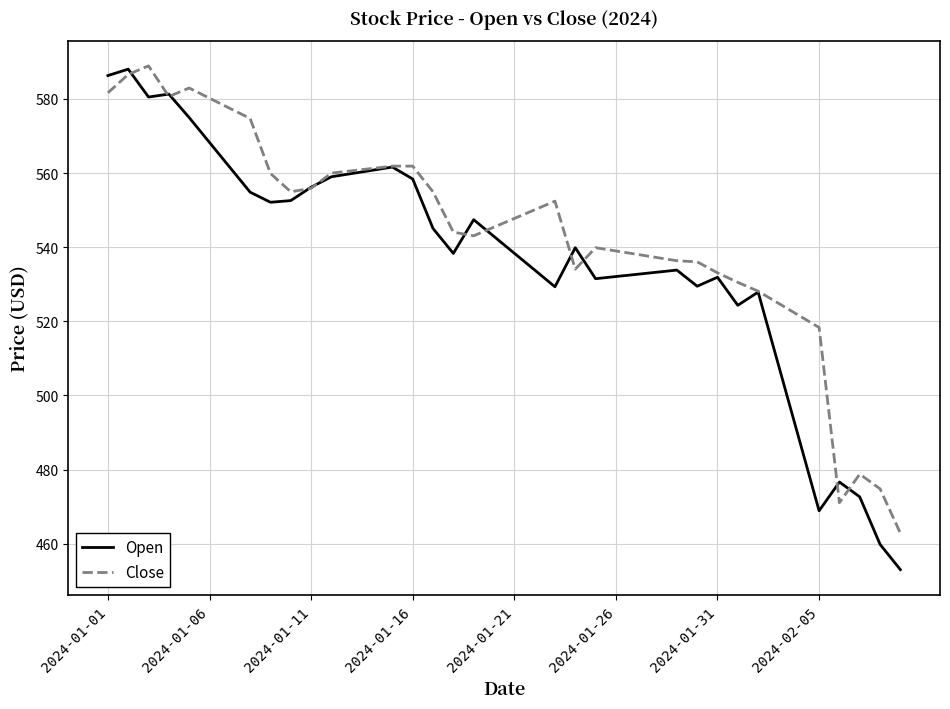

What is the smallest value displayed?

453.0